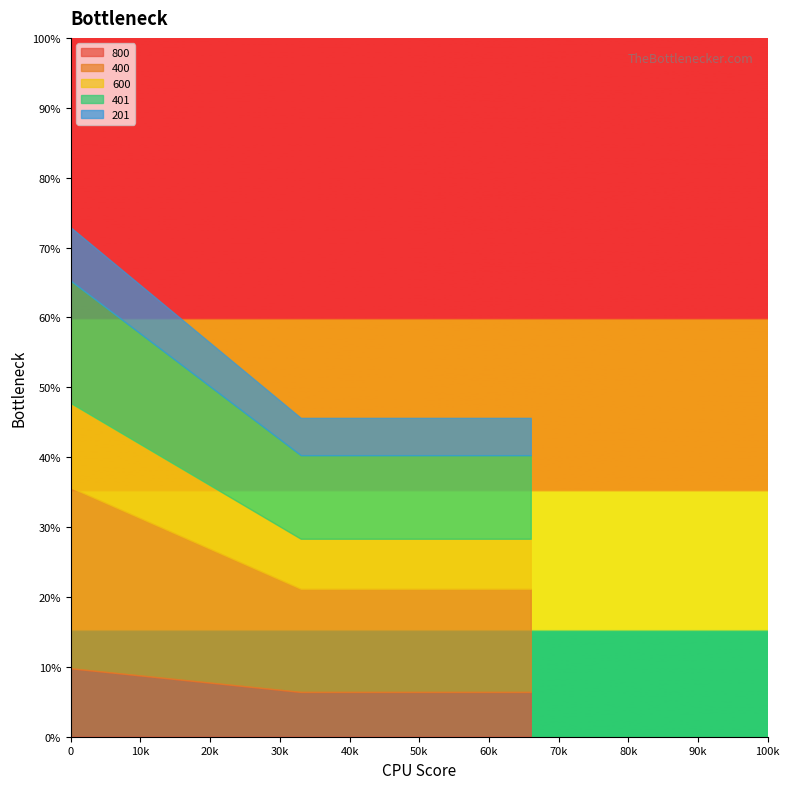

What is the minimum value for 800?

6.4